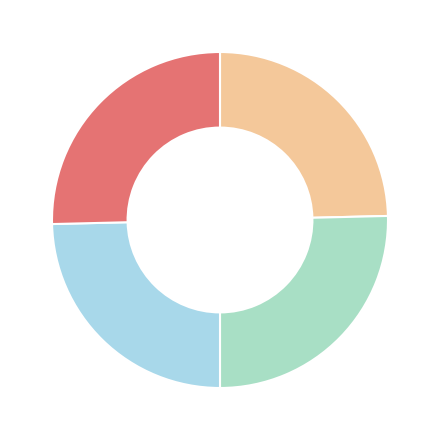

How many slices are in this pie chart?

4